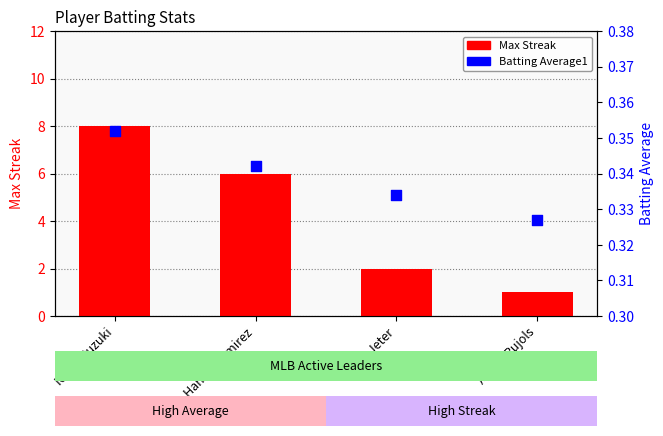

Is the value of Batting Average1 at Derek Jeter greater than the value of Max Streak at Derek Jeter?

No